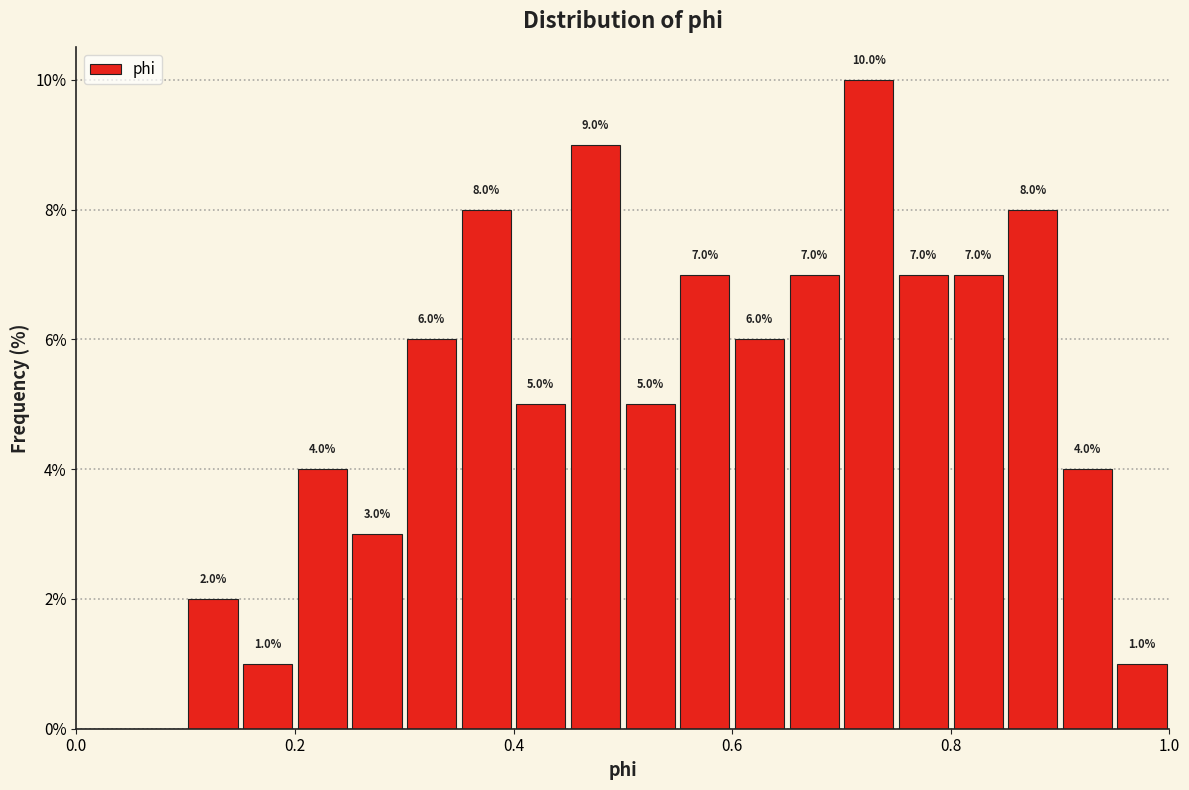

Around what value on the x-axis is the tallest bar? Give the approximate position of its centre, as read against the axis.

0.72